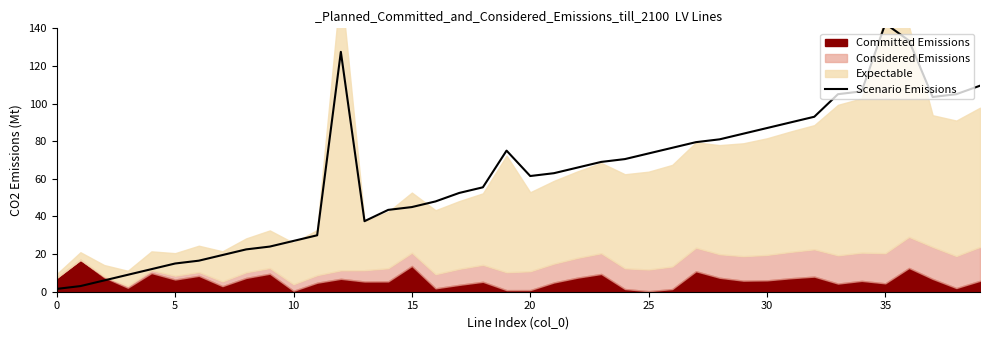

The value at 13 is 37.5. True or false?

True